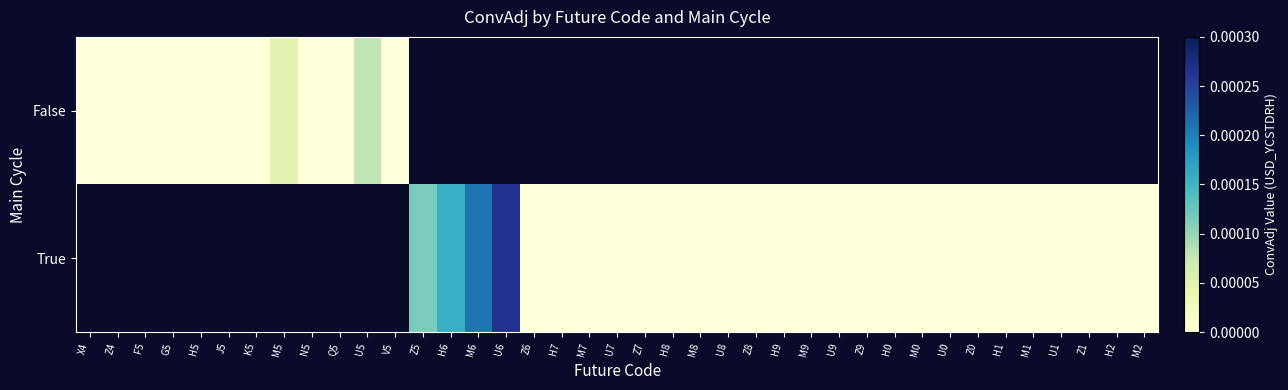

The value of True at H9 is 0.0. True or false?

True